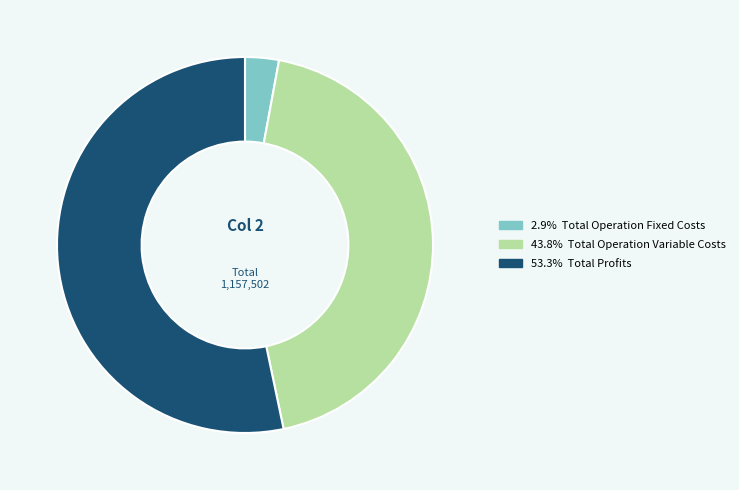

Does any single category account for the majority?

Yes